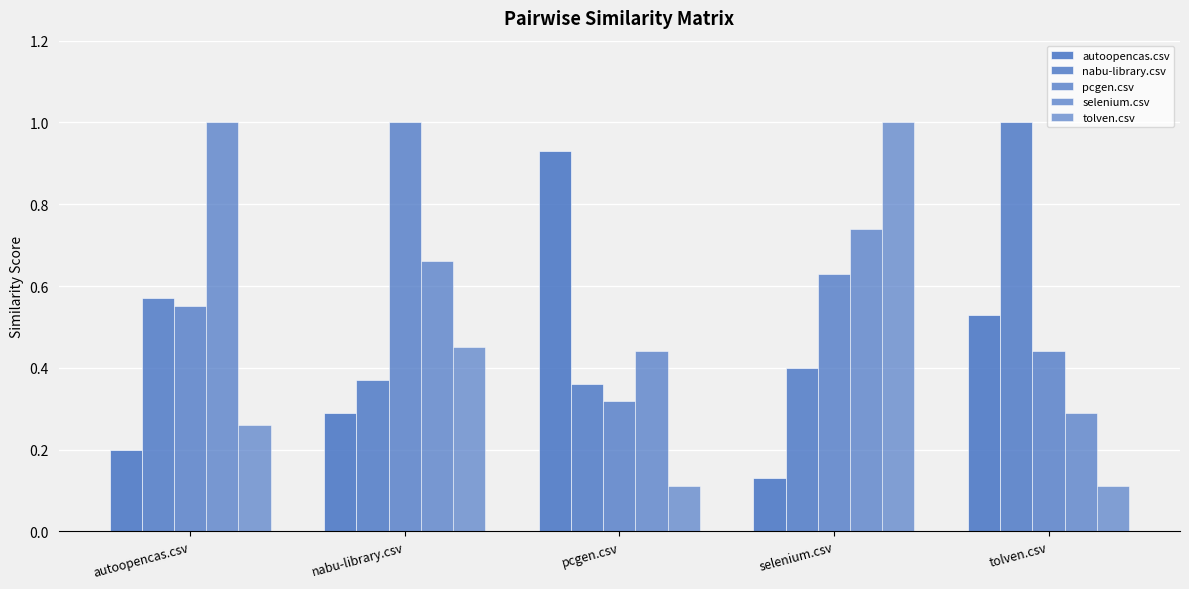

How many bars are there in each group?

5